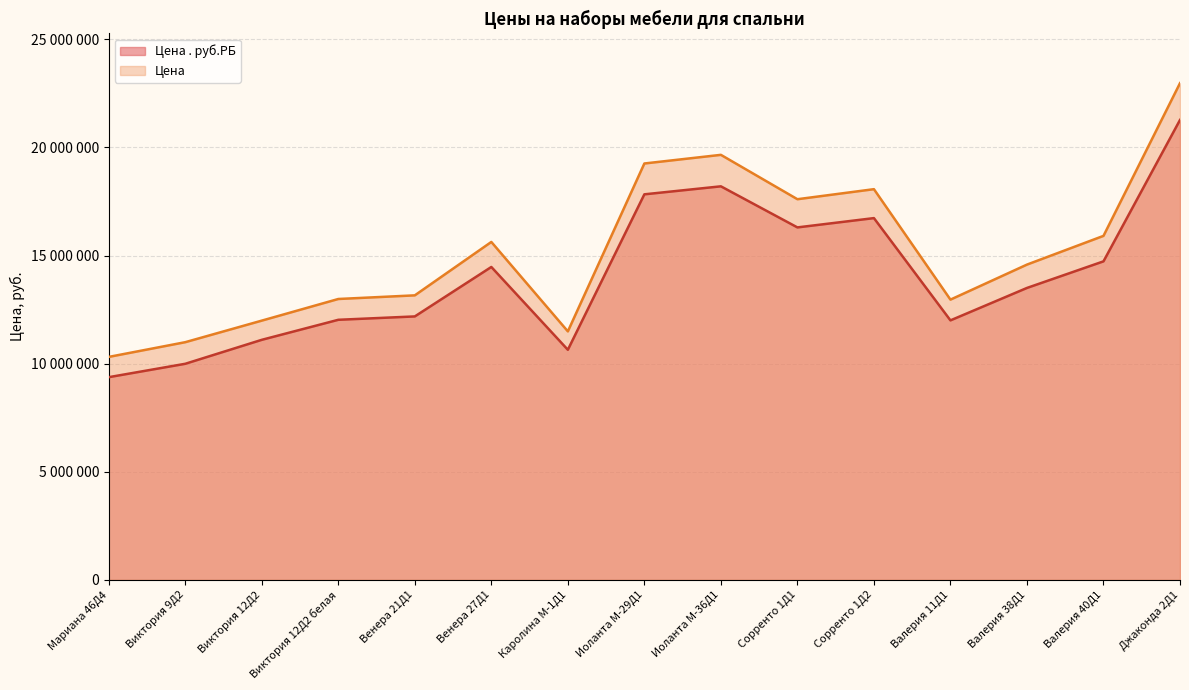

At which label does Цена . руб.РБ first exceed 13500000?

Венера 27Д1